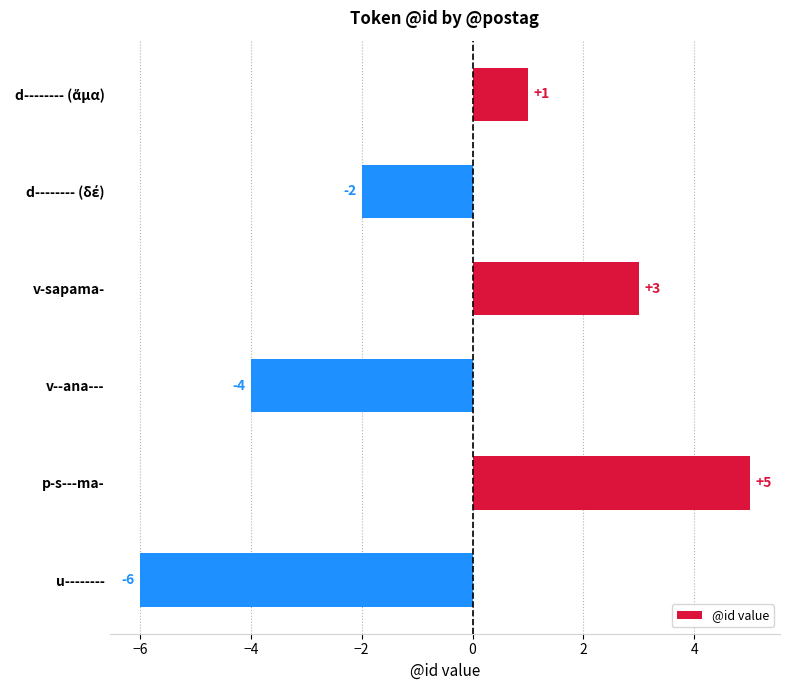

Reading top to bottom, extract all data points from this chart.

1	-2	3	-4	5	-6